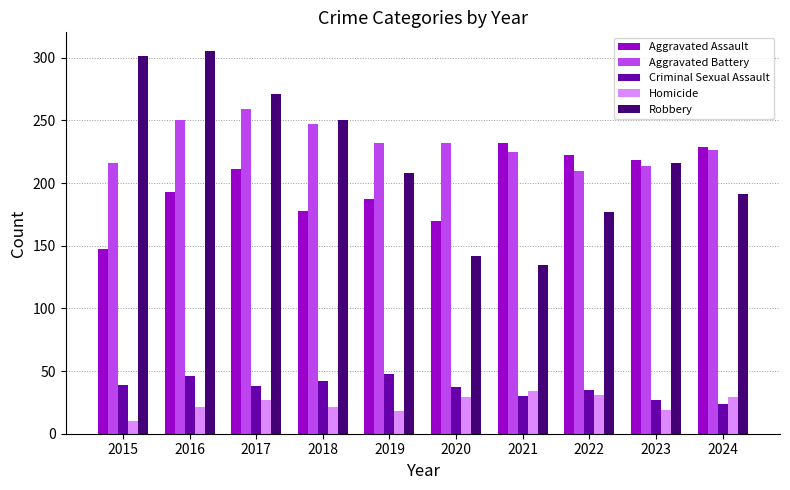

What is the maximum value for Aggravated Battery?

259